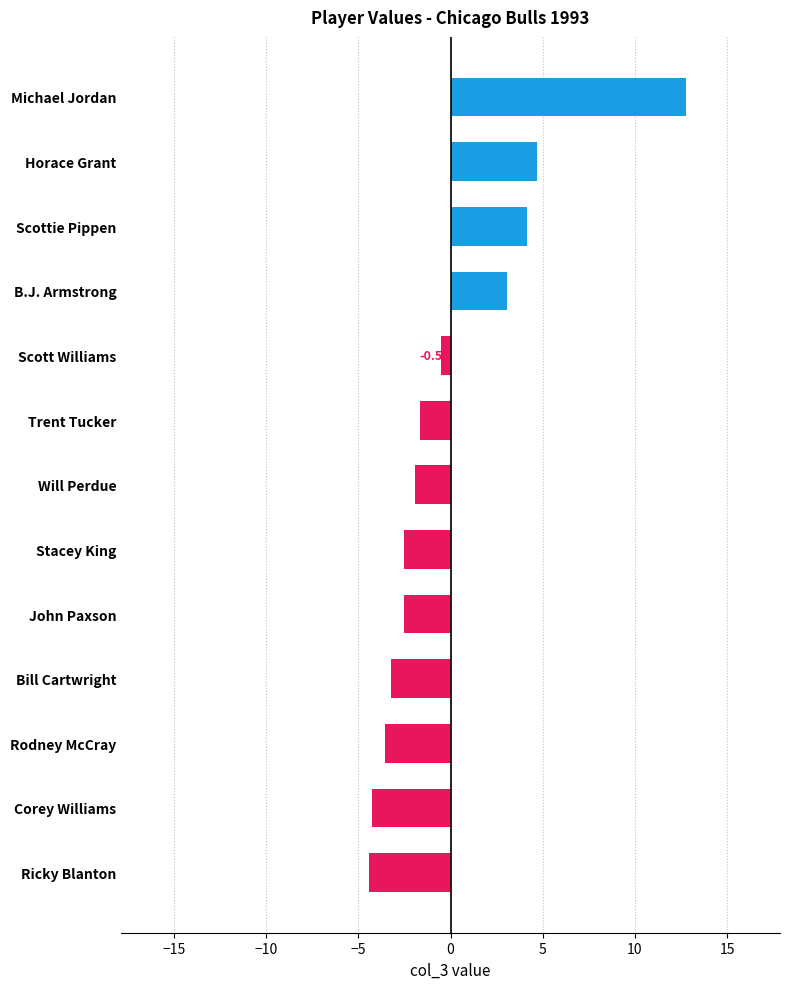

Where is the data nearest to the value 4?

Scottie Pippen